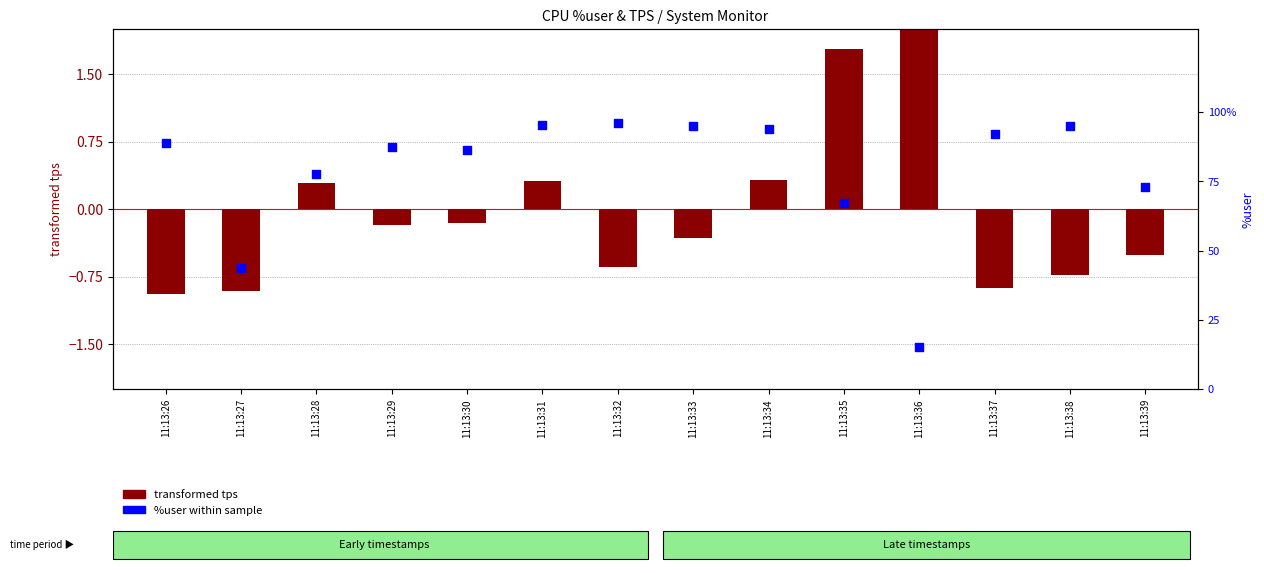

Which series has the largest total across all categories?

%user within sample